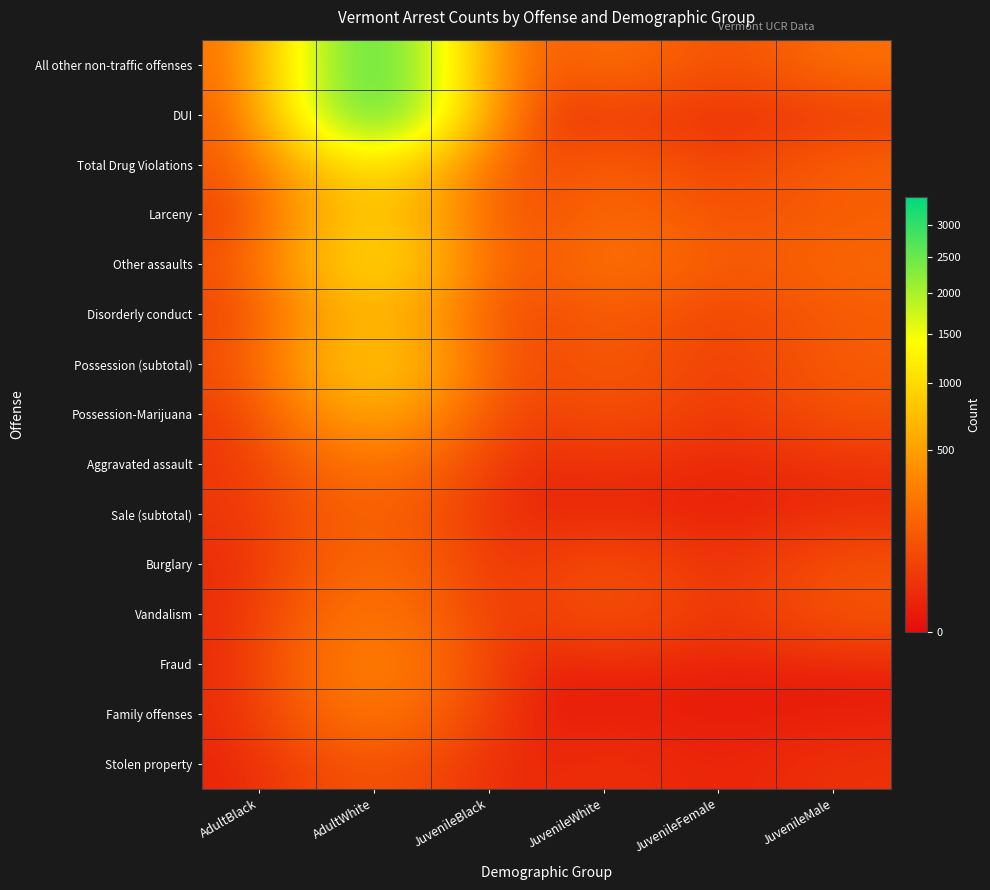

Reading right to left, extract all data points from this chart.

All other non-traffic offenses: JuvenileMale=222	JuvenileFemale=57	JuvenileWhite=262	JuvenileBlack=15	AdultWhite=3447	AdultBlack=148
DUI: JuvenileMale=25	JuvenileFemale=15	JuvenileWhite=38	JuvenileBlack=1	AdultWhite=3479	AdultBlack=54
Total Drug Violations: JuvenileMale=158	JuvenileFemale=28	JuvenileWhite=172	JuvenileBlack=12	AdultWhite=1312	AdultBlack=97
Larceny: JuvenileMale=140	JuvenileFemale=86	JuvenileWhite=215	JuvenileBlack=6	AdultWhite=1072	AdultBlack=26
Other assaults: JuvenileMale=184	JuvenileFemale=109	JuvenileWhite=277	JuvenileBlack=12	AdultWhite=1296	AdultBlack=77
Disorderly conduct: JuvenileMale=136	JuvenileFemale=37	JuvenileWhite=159	JuvenileBlack=6	AdultWhite=839	AdultBlack=40
Possession (subtotal): JuvenileMale=142	JuvenileFemale=26	JuvenileWhite=158	JuvenileBlack=9	AdultWhite=1086	AdultBlack=68
Possession-Marijuana: JuvenileMale=99	JuvenileFemale=18	JuvenileWhite=110	JuvenileBlack=6	AdultWhite=674	AdultBlack=24
Aggravated assault: JuvenileMale=25	JuvenileFemale=7	JuvenileWhite=29	JuvenileBlack=2	AdultWhite=291	AdultBlack=26
Sale (subtotal): JuvenileMale=14	JuvenileFemale=2	JuvenileWhite=12	JuvenileBlack=3	AdultWhite=195	AdultBlack=29
Burglary: JuvenileMale=95	JuvenileFemale=7	JuvenileWhite=101	JuvenileBlack=1	AdultWhite=241	AdultBlack=8
Vandalism: JuvenileMale=109	JuvenileFemale=15	JuvenileWhite=119	JuvenileBlack=3	AdultWhite=307	AdultBlack=13
Fraud: JuvenileMale=4	JuvenileFemale=5	JuvenileWhite=9	JuvenileBlack=0	AdultWhite=400	AdultBlack=4
Family offenses: JuvenileMale=4	JuvenileFemale=2	JuvenileWhite=6	JuvenileBlack=0	AdultWhite=312	AdultBlack=10
Stolen property: JuvenileMale=25	JuvenileFemale=5	JuvenileWhite=26	JuvenileBlack=2	AdultWhite=129	AdultBlack=7